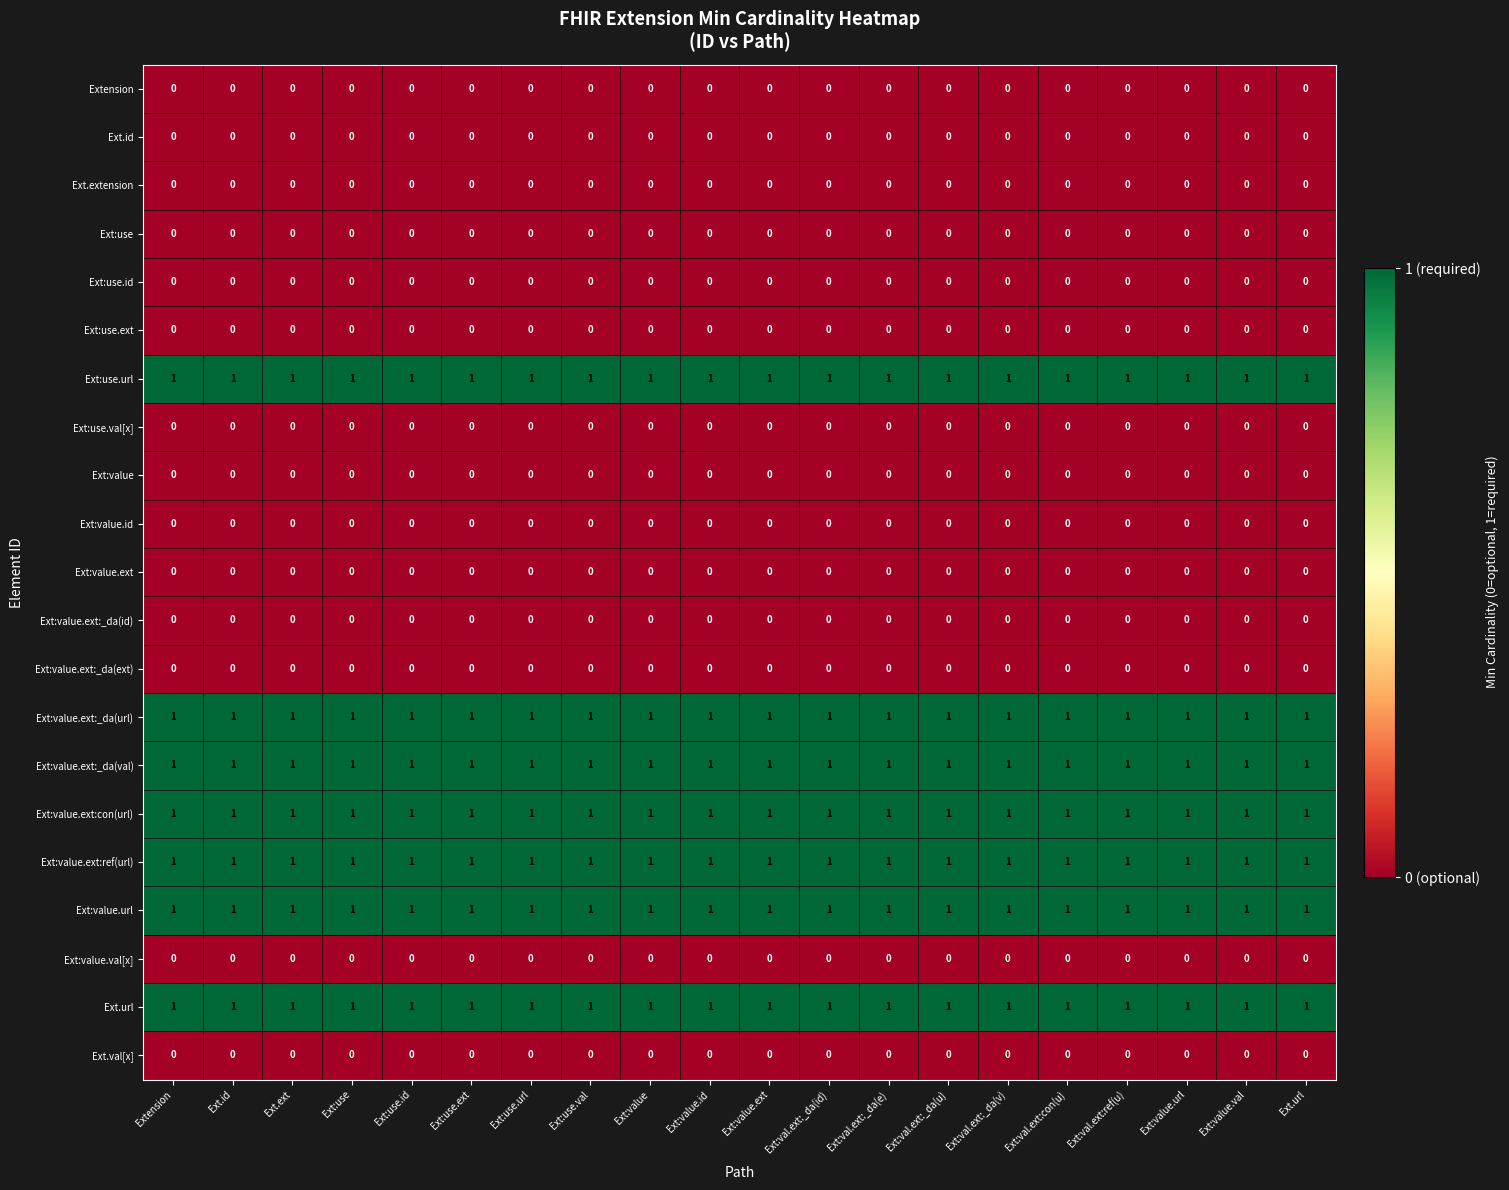

What is the sum of all Ext:value.ext:_da(url) values?

20